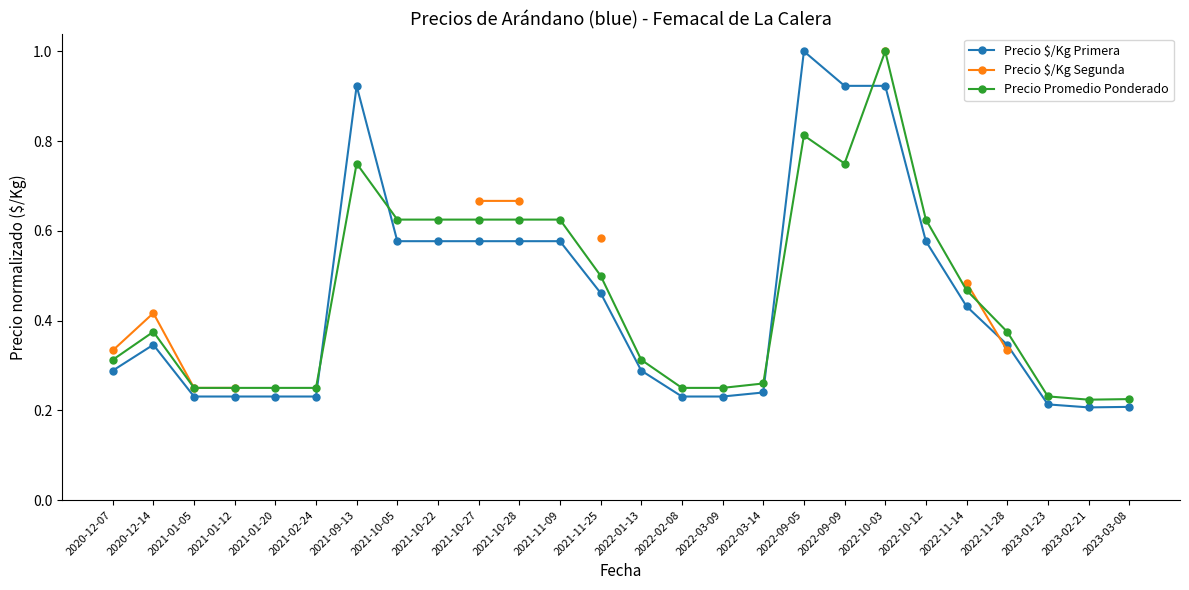

What is the approximate value of Precio Promedio Ponderado at 2021-10-05?

0.6